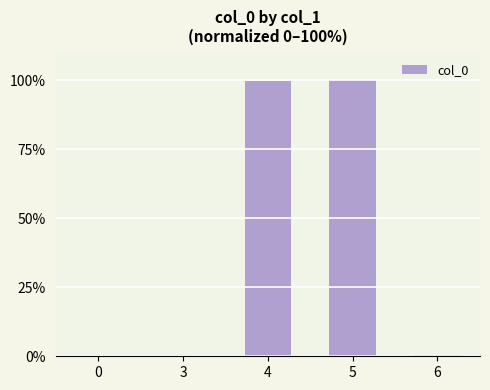

What is the approximate value at 5?

100.0